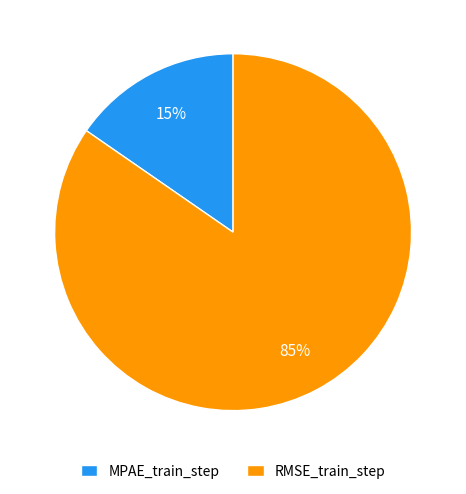

To the nearest percent, what portion does RMSE_train_step represent?

85%